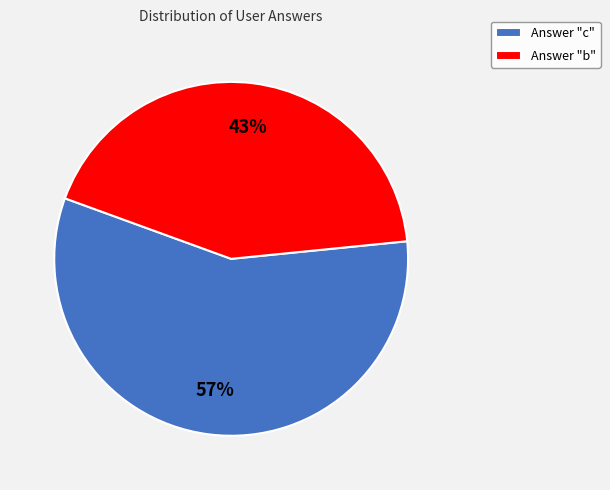

Which category has the biggest portion of the pie?

Answer "c"